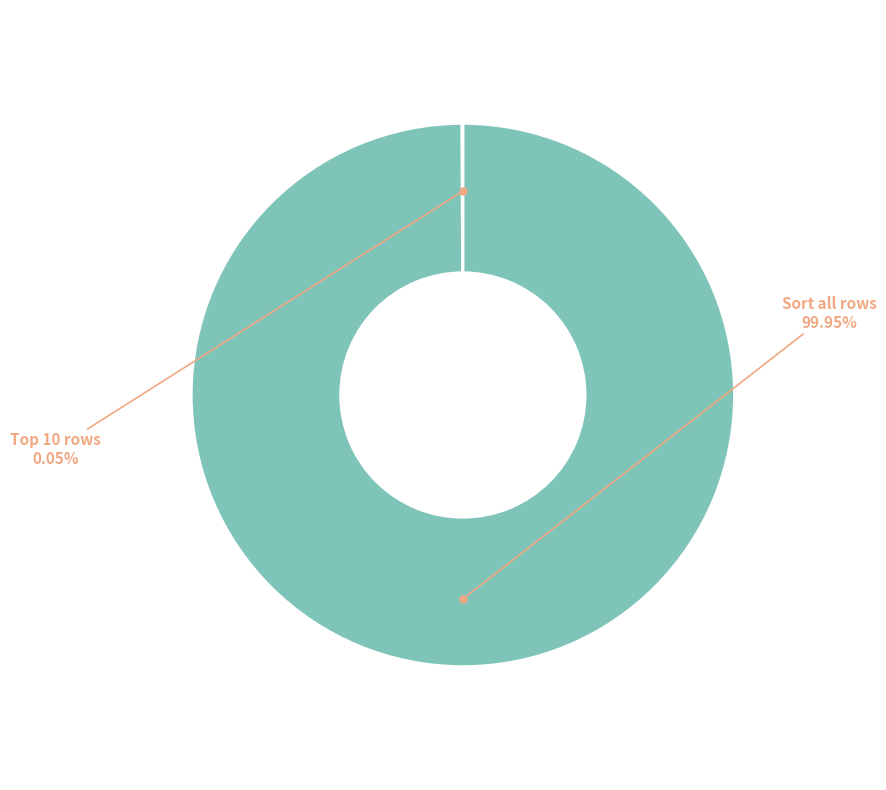

Is there any slice that represents more than half of the pie?

Yes